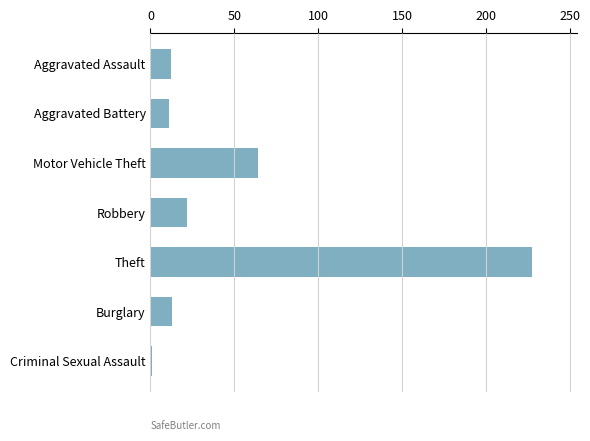

What is the difference between the maximum and minimum values?

226